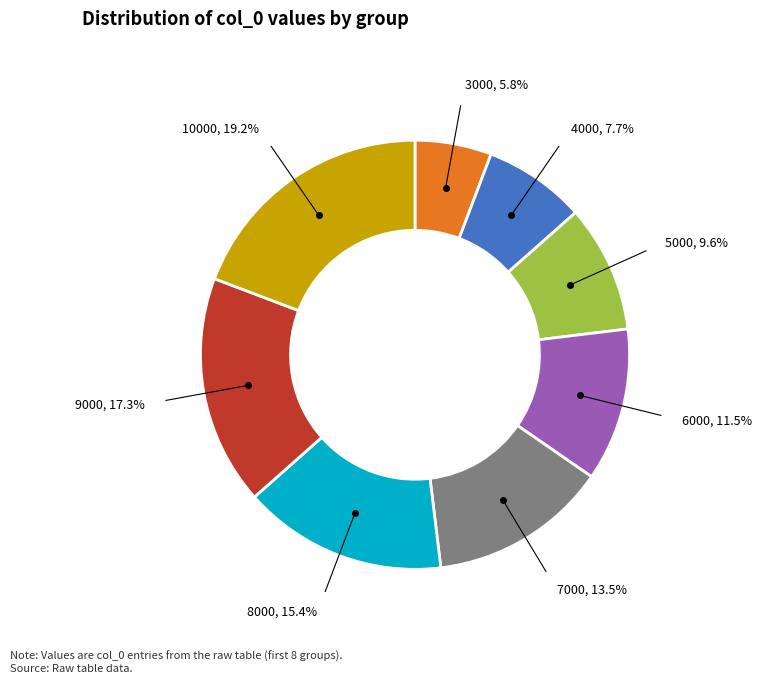

Rank the categories by value from highest to lowest.

10000, 9000, 8000, 7000, 6000, 5000, 4000, 3000